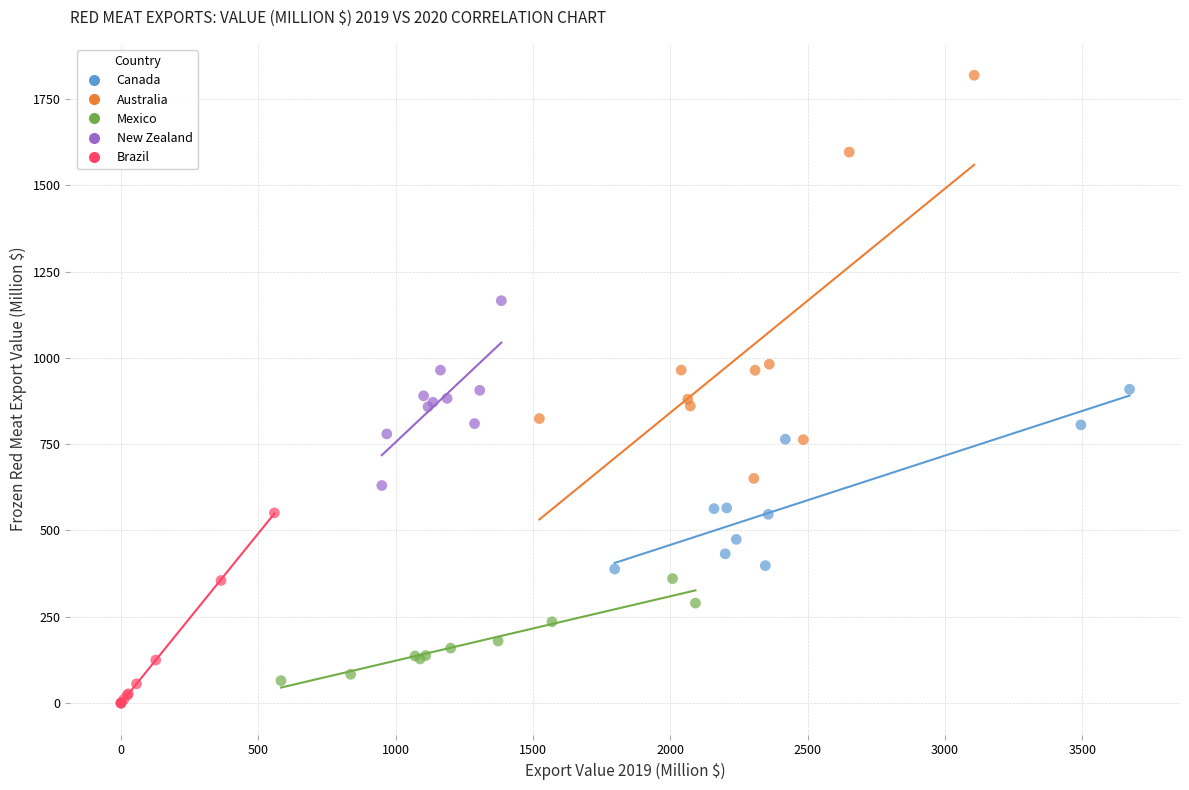

Which series contains the highest Y value?

Australia